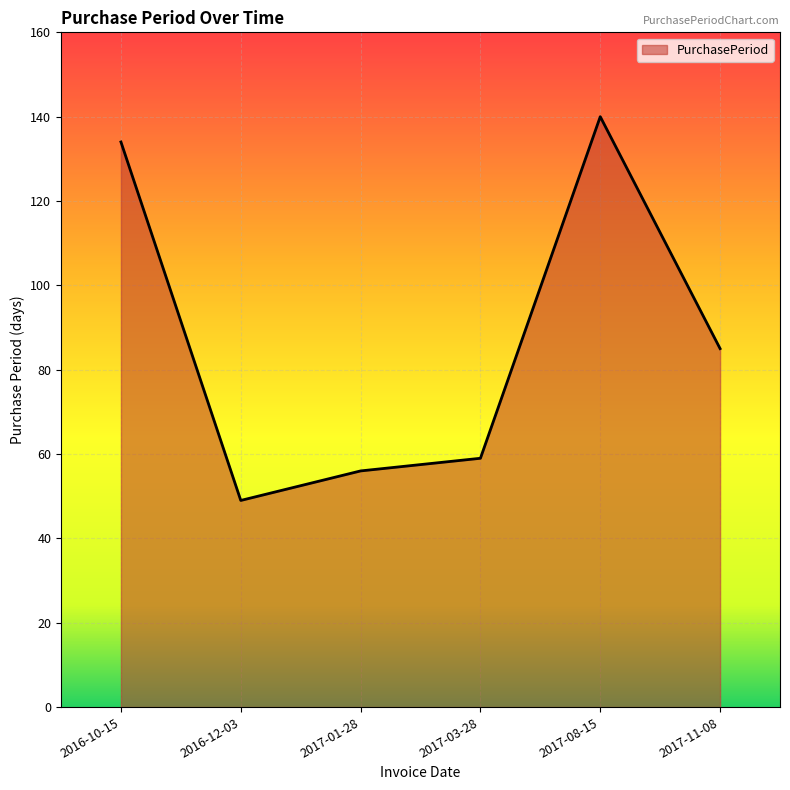

True or false: there are more than 0 points higher than both neighbors.

True